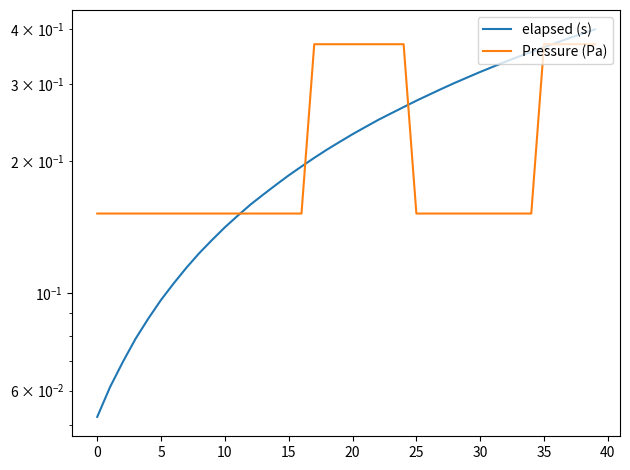

At which category is the sum across all series the highest?

39